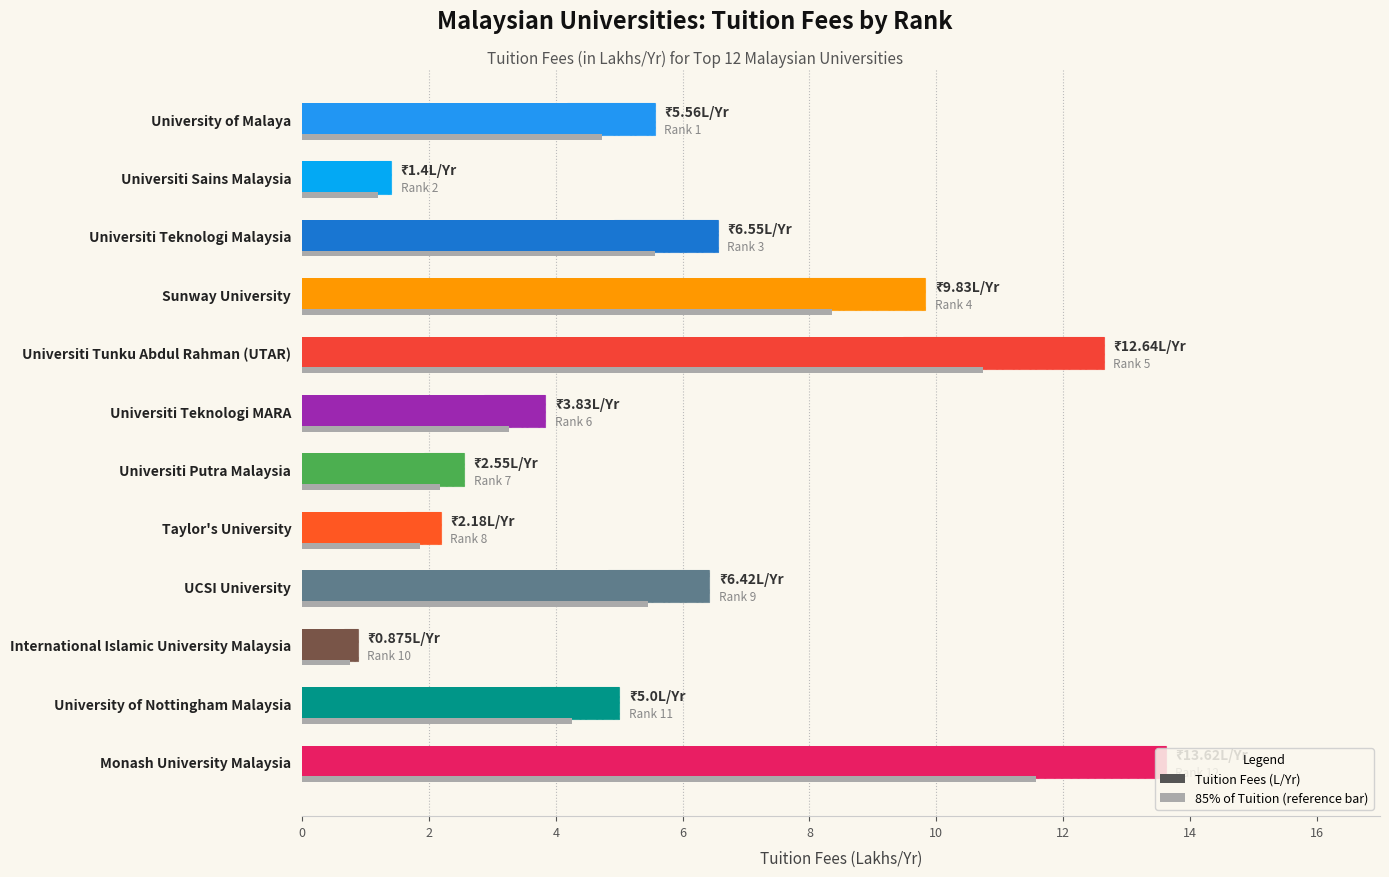

What is the smallest value displayed?

0.9